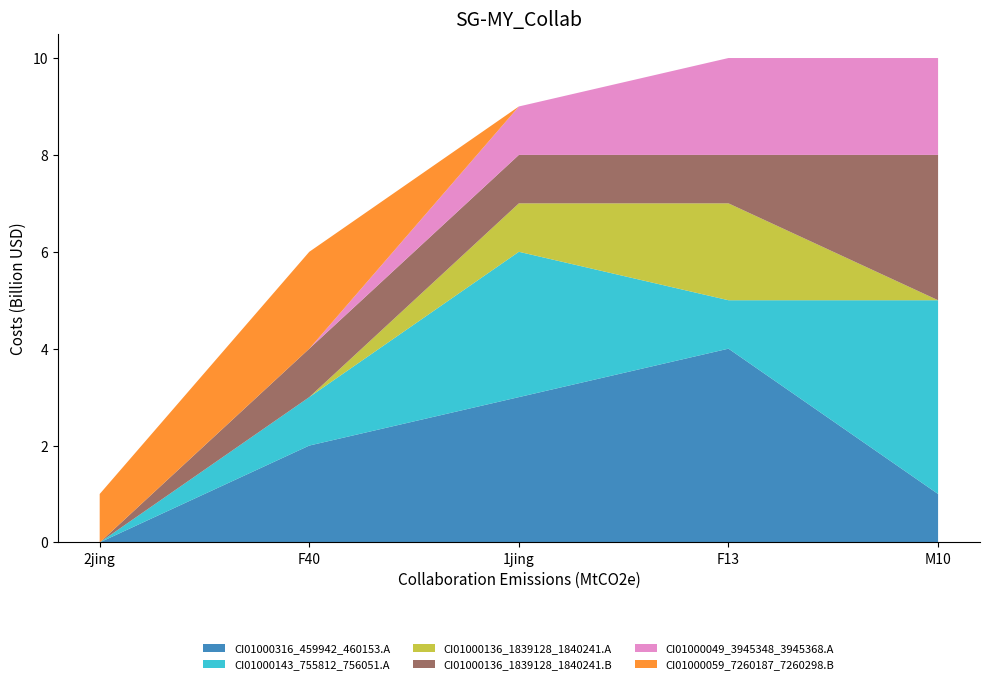

Reading left to right, what are all the values shown in this chart?

CI01000316_459942_460153.A: 2jing=0	F40=2	1jing=3	F13=4	M10=1
CI01000143_755812_756051.A: 2jing=0	F40=1	1jing=3	F13=1	M10=4
CI01000136_1839128_1840241.A: 2jing=0	F40=0	1jing=1	F13=2	M10=0
CI01000136_1839128_1840241.B: 2jing=0	F40=1	1jing=1	F13=1	M10=3
CI01000049_3945348_3945368.A: 2jing=0	F40=0	1jing=1	F13=2	M10=2
CI01000059_7260187_7260298.B: 2jing=1	F40=2	1jing=0	F13=0	M10=0